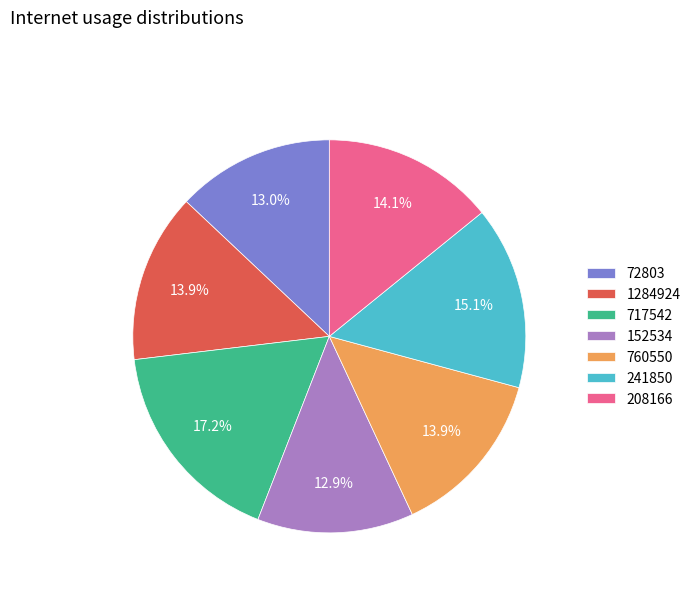

Is 717542 the majority of the pie?

No